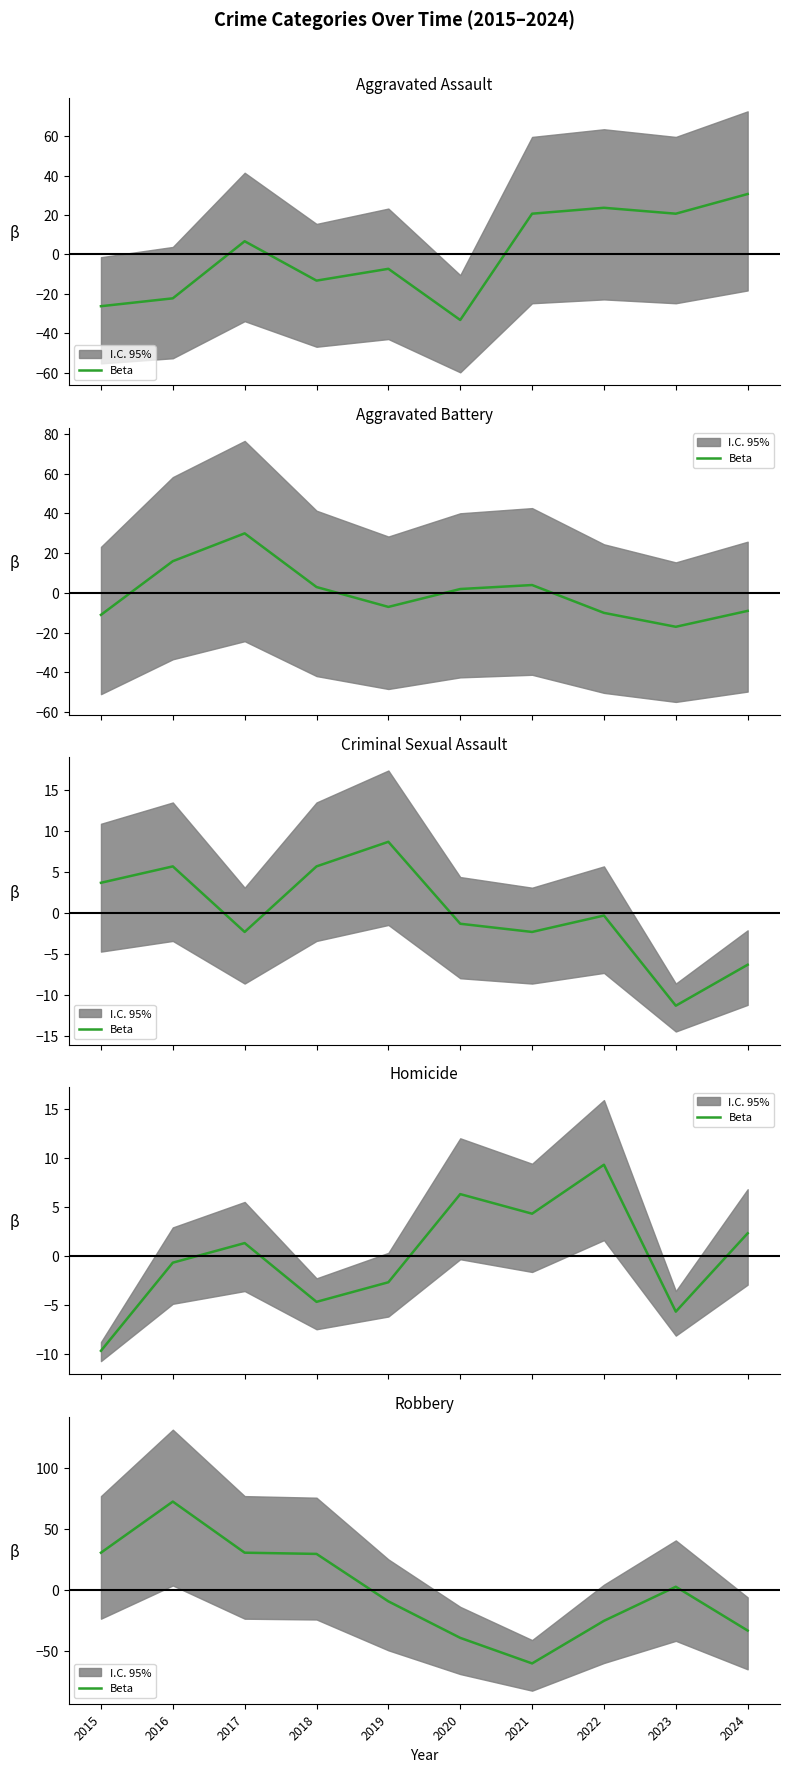

What is the maximum value shown in the chart?

72.8